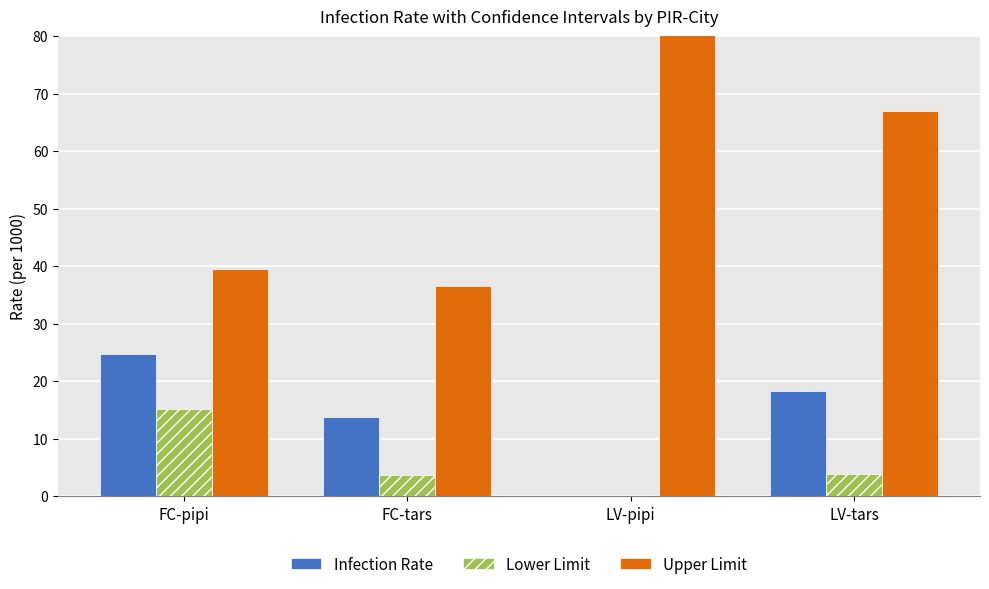

Is it true that Upper Limit equals 36.6 at FC-tars?

True